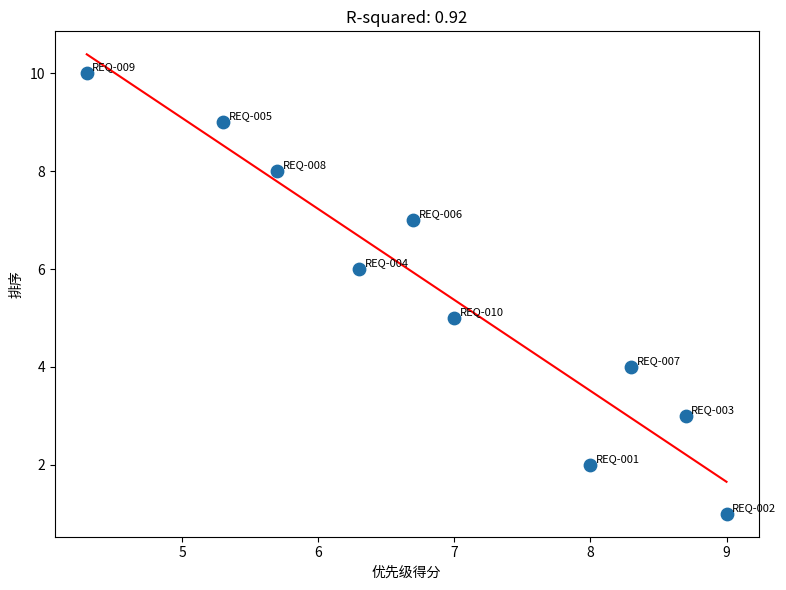

What is the range of Y values (max minus min)?

9